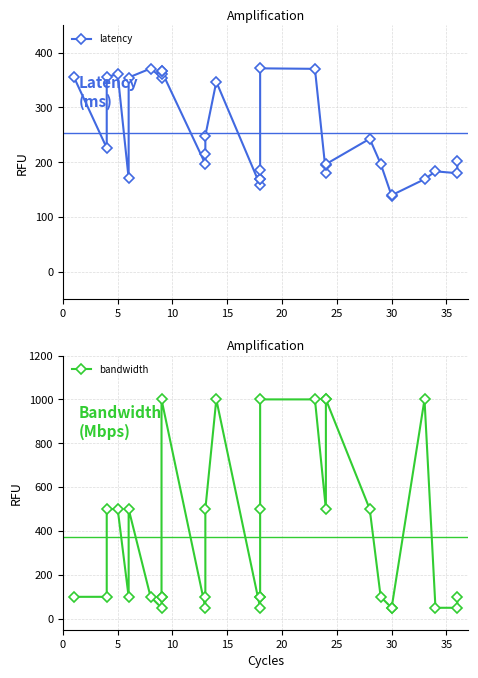

True or false: latency and bandwidth intersect in this chart.

True